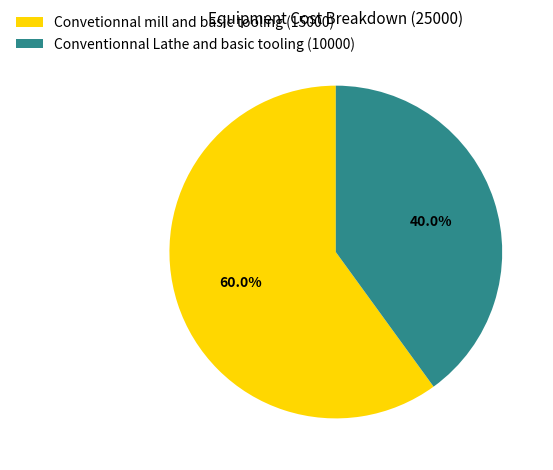

To the nearest percent, what is the difference between the Conventionnal Lathe and basic tooling and Convetionnal mill and basic tooling slice percentages?

20%